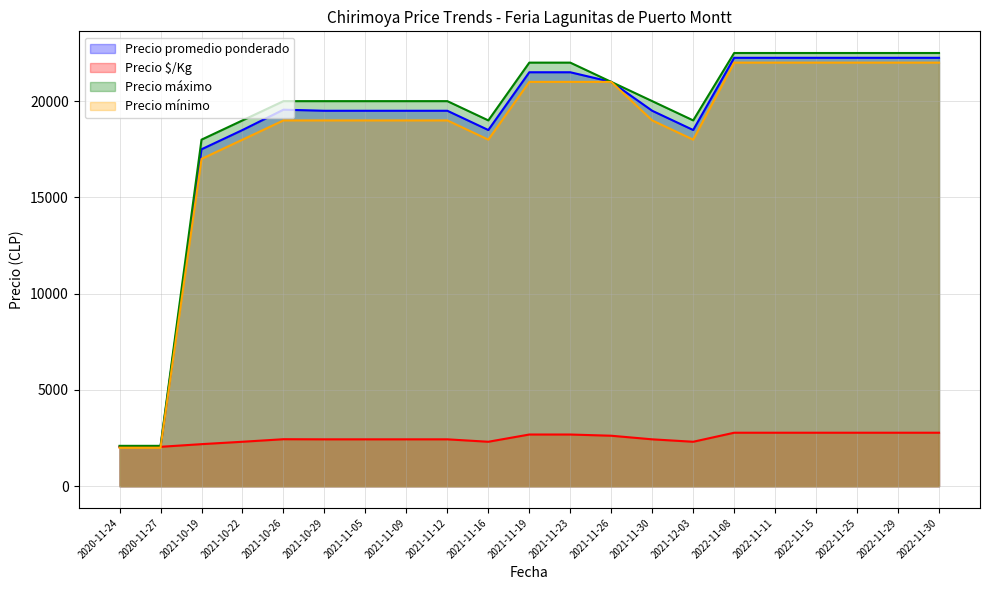

What is the label of the 19th point from the left?

2022-11-25